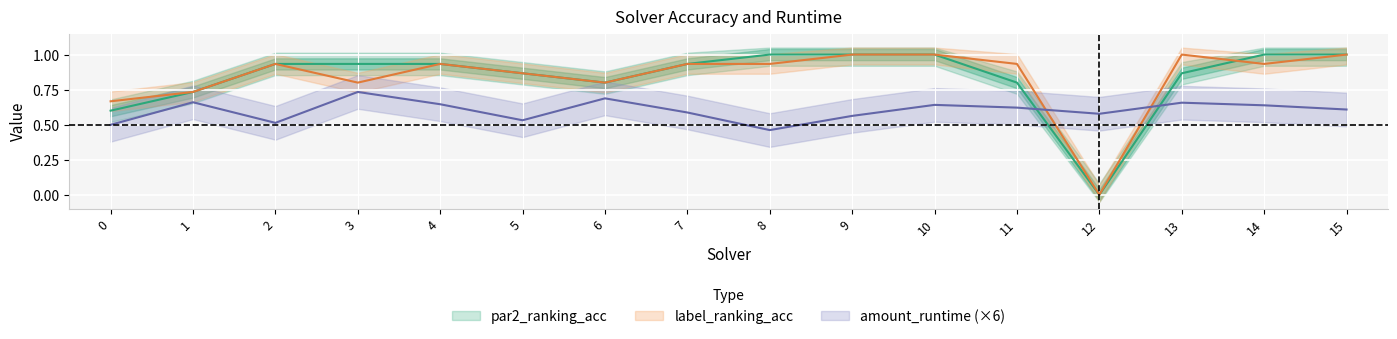

What is the difference between the label_ranking_acc values at 9 and 14?

0.1